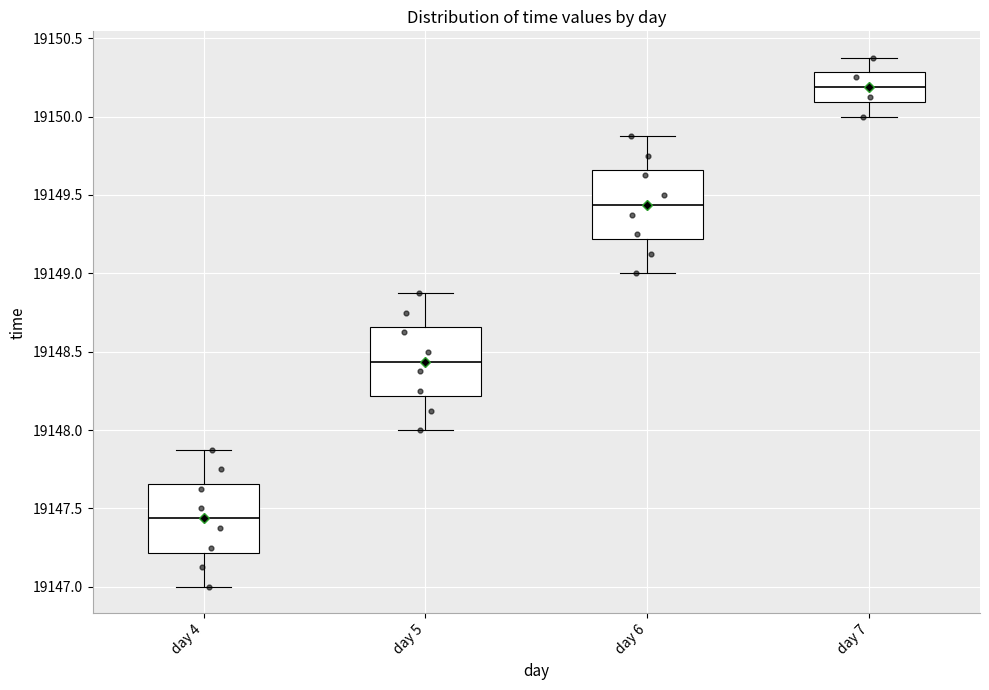

Reading left to right, transcribe this box plot: for each box, give where its median line is, the range the box spans, and where its two whiskers end, as read against the y-axis. The values are not printed on the chart, so give them approximately, as read against the axis.

day 4: median 19147.45, box 19147.20 to 19147.65, whiskers 19147.00 to 19147.90
day 5: median 19148.45, box 19148.20 to 19148.65, whiskers 19148.00 to 19148.90
day 6: median 19149.45, box 19149.20 to 19149.65, whiskers 19149.00 to 19149.90
day 7: median 19150.20, box 19150.10 to 19150.30, whiskers 19150.00 to 19150.40